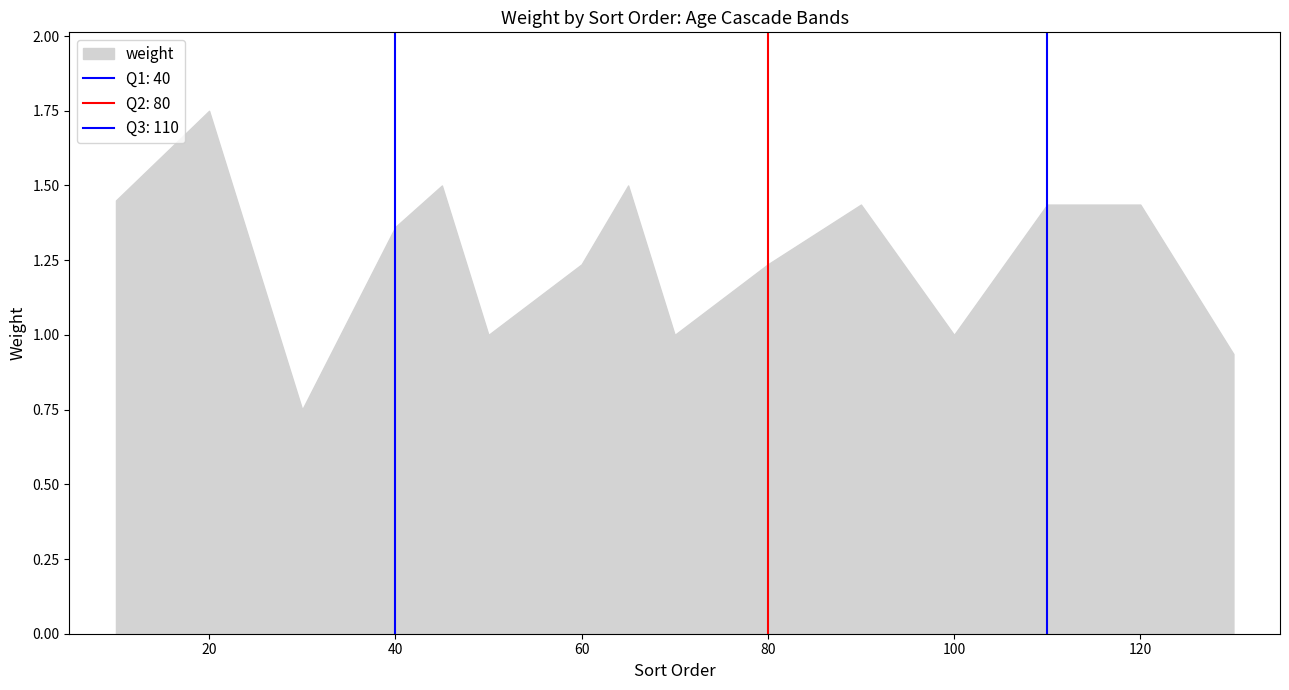

At which category does the data reach its first local valley?

2